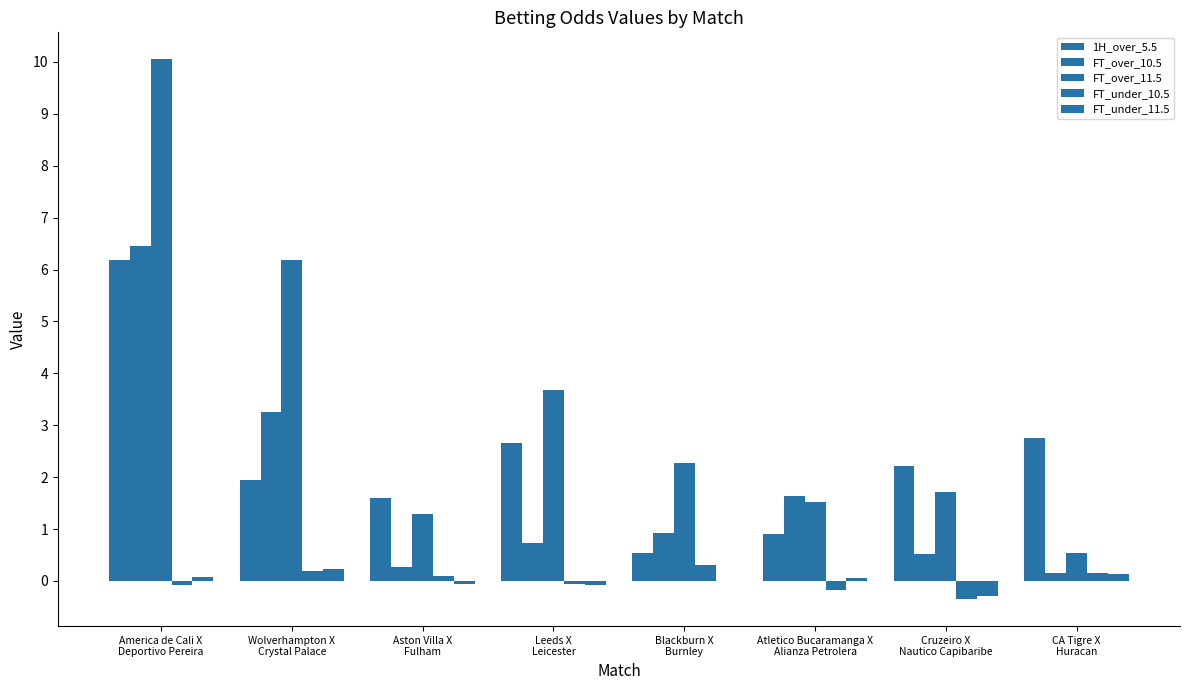

How many groups of bars are there?

8